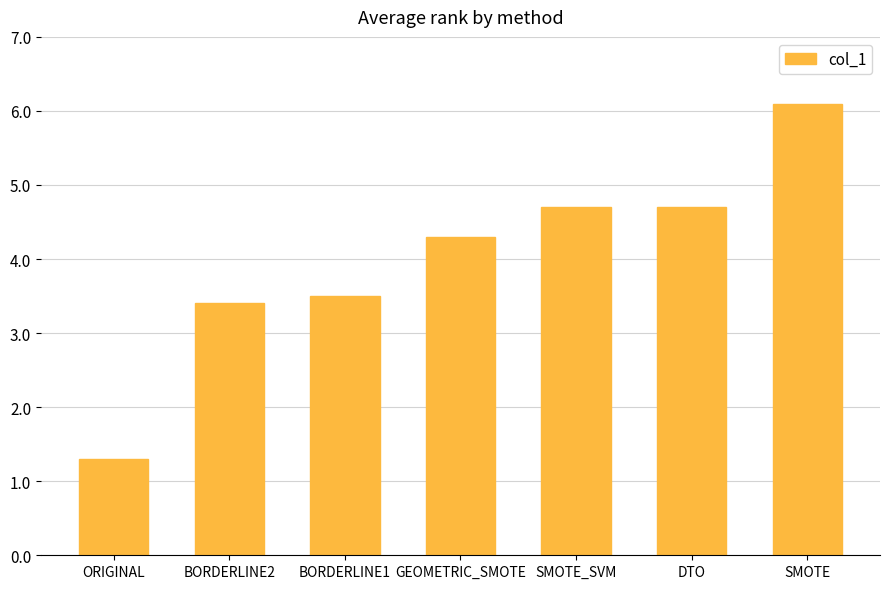

What is the value of the 4th bar from the left?

4.3